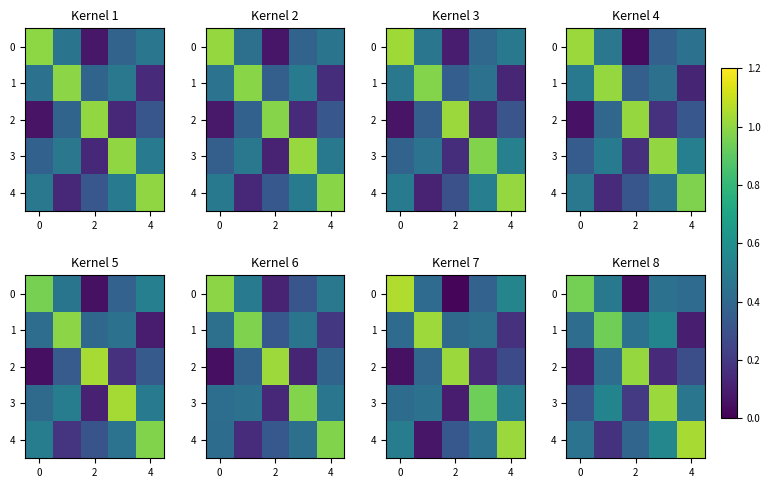

What is the difference between the maximum and minimum values in the 1 series?

0.8